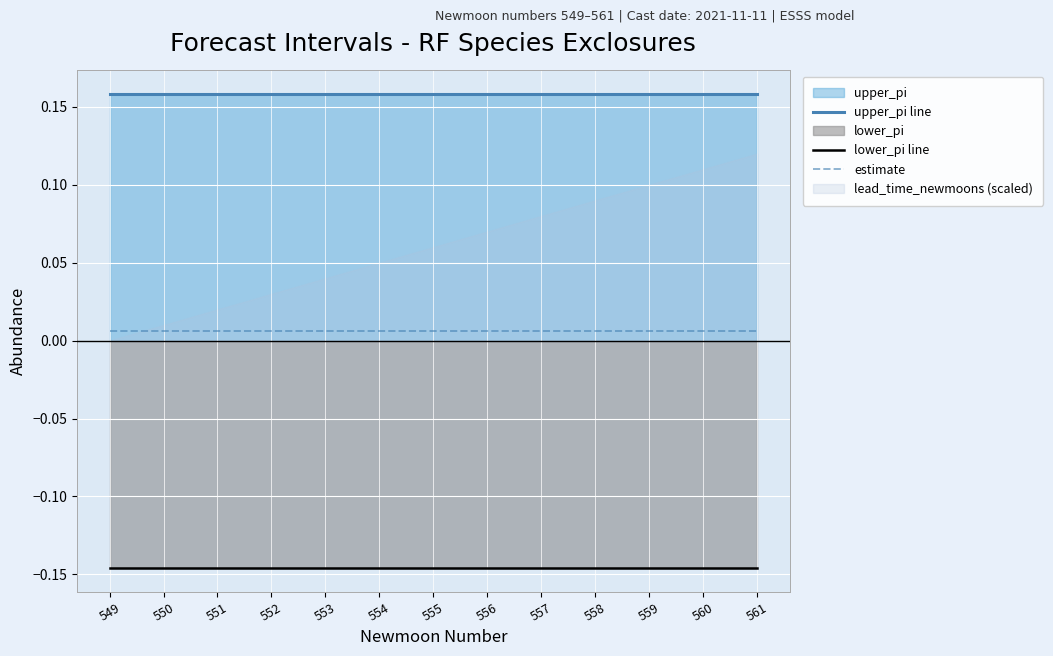

Does the chart display data point markers on the line(s)?

No